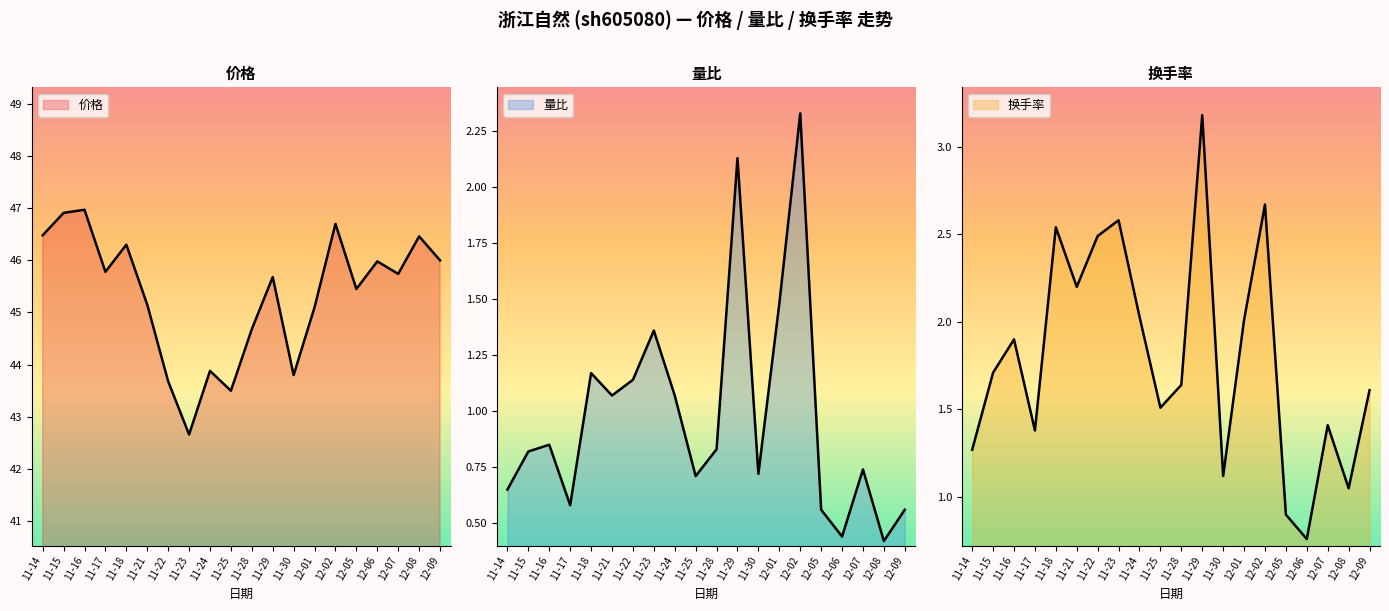

The value of 换手率 at 12-01 is 2.0. True or false?

True